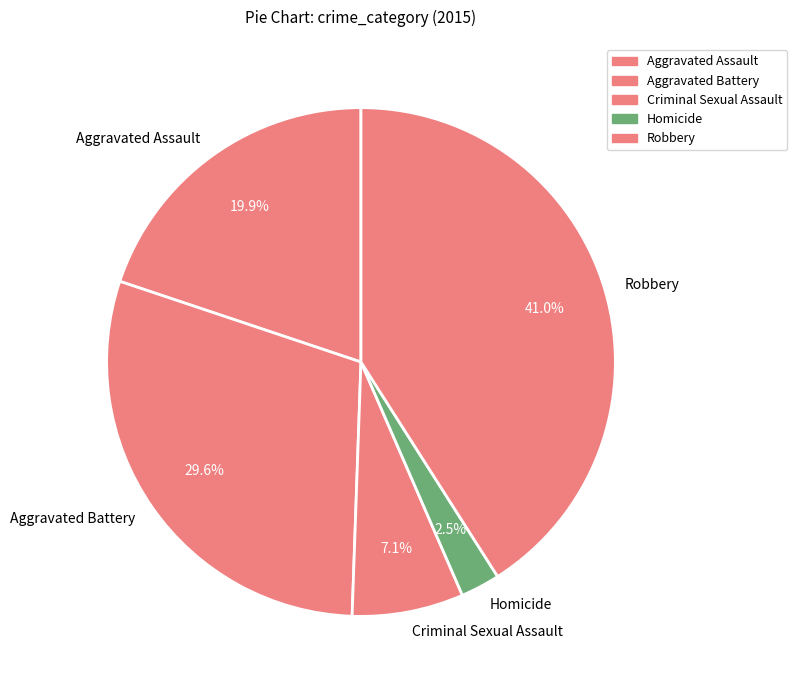

Is there a majority slice in this chart?

No